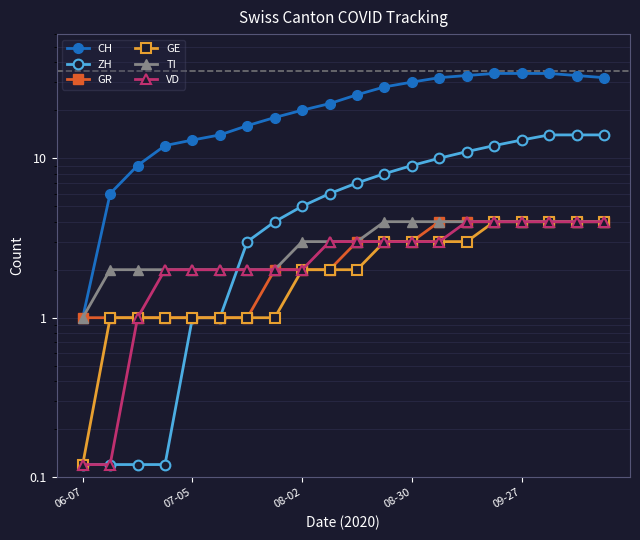

The ZH series shows 8.8 at 08-02. True or false?

False